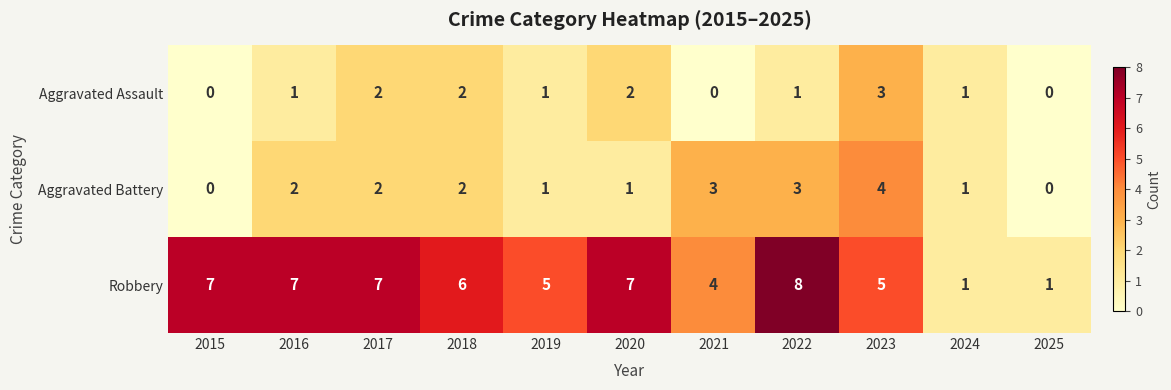

Rank the series by their maximum value, from highest to lowest.

Robbery, Aggravated Battery, Aggravated Assault